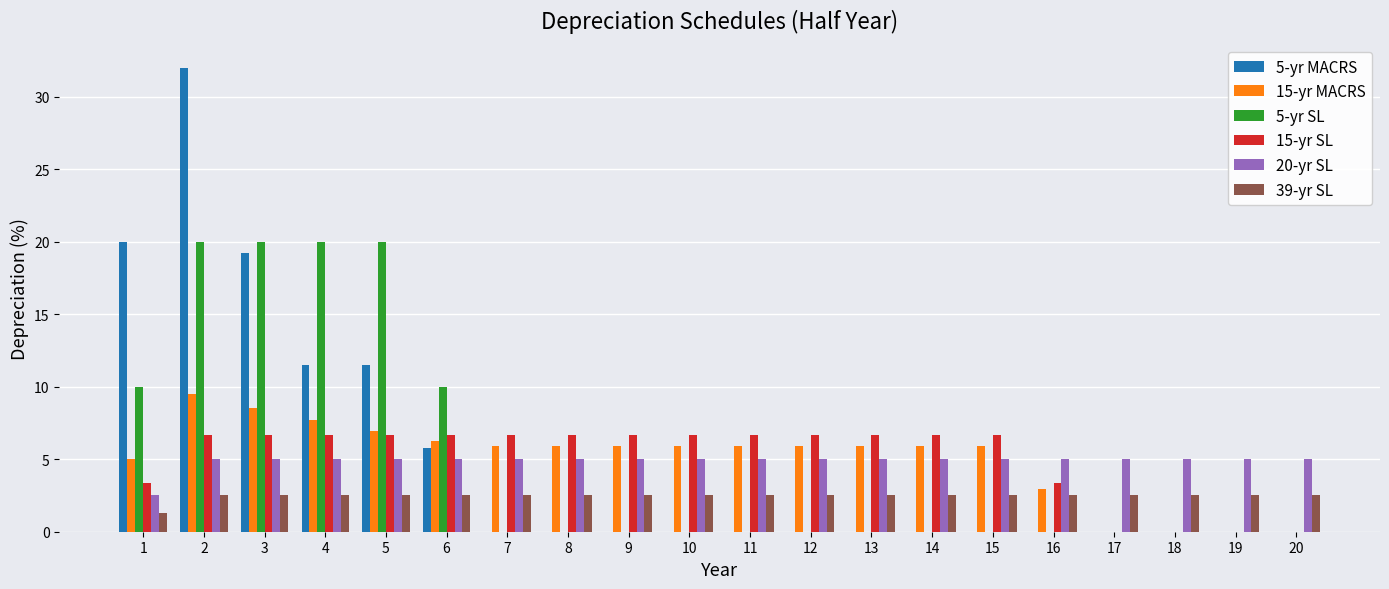

What is the sum of the 39-yr SL values at 18 and 15?

5.1